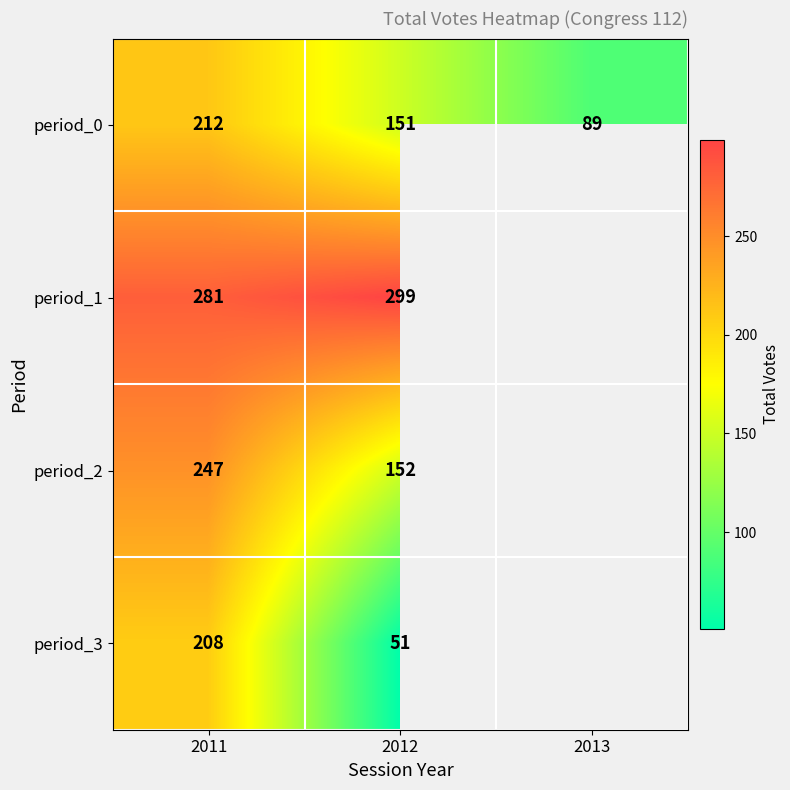

What is the spread (max minus min) of values at 2011?

73